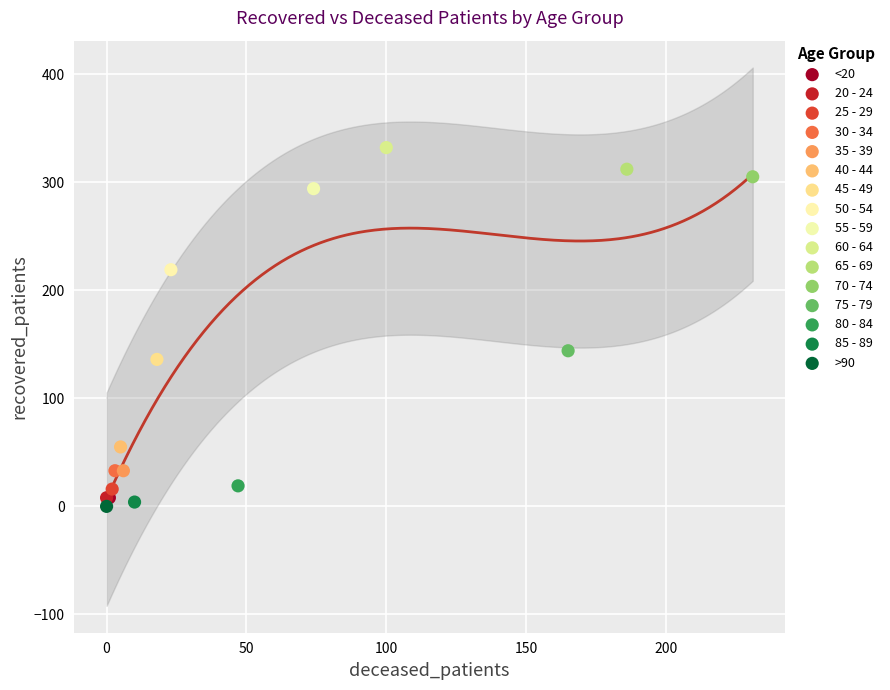

Which series reaches the maximum Y coordinate?

60 - 64